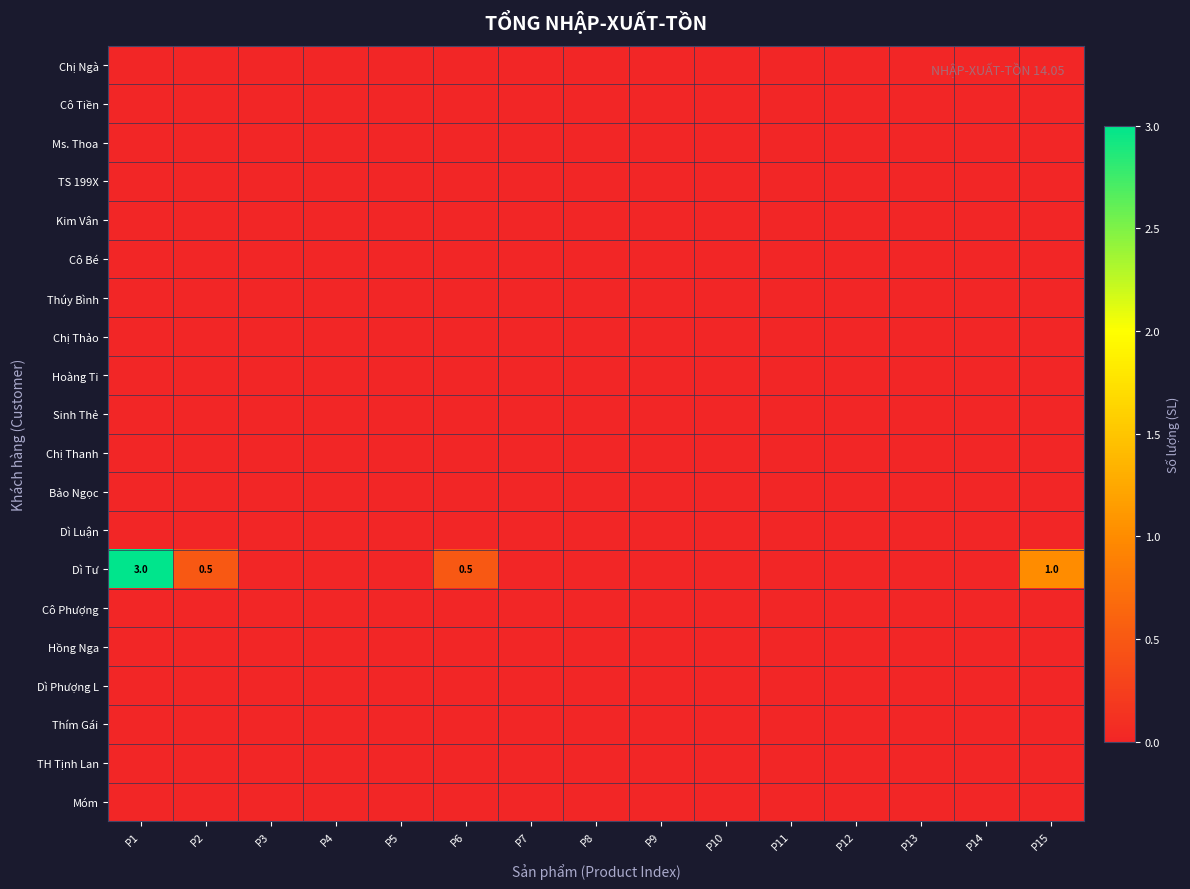

What is the total value across all series at P6?

0.5